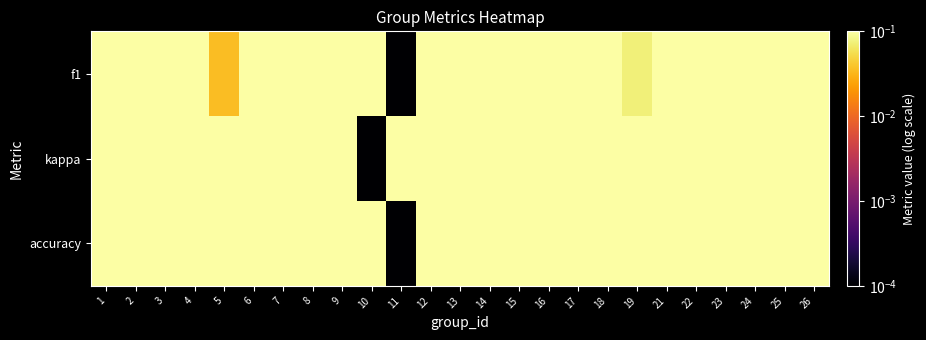

What is the total value across all series at 5?

0.5